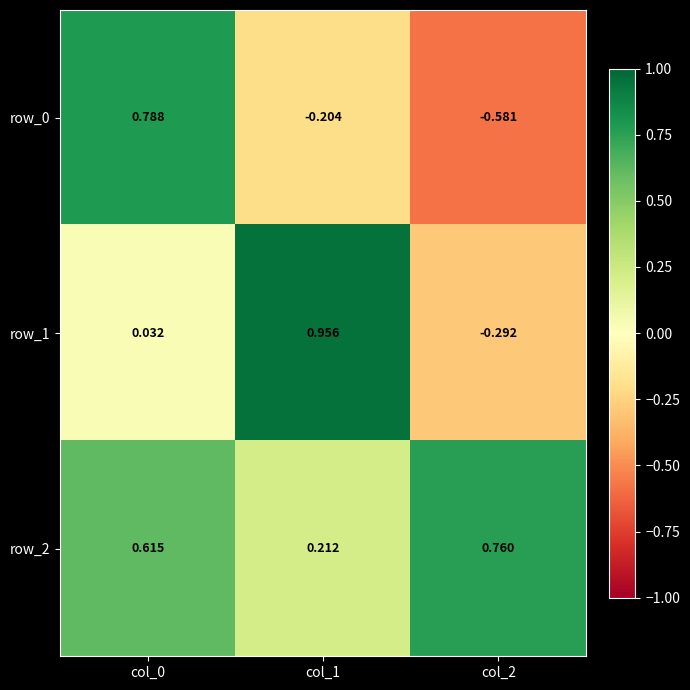

Is the value of row_1 at col_0 greater than the value of row_2 at col_0?

No